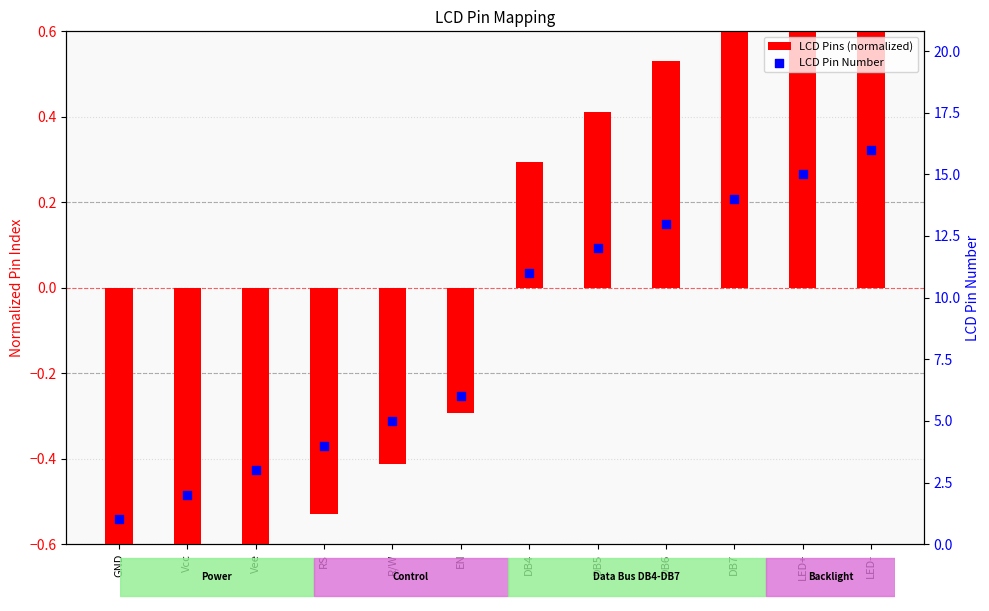

At which category is the sum across all series the highest?

LED-